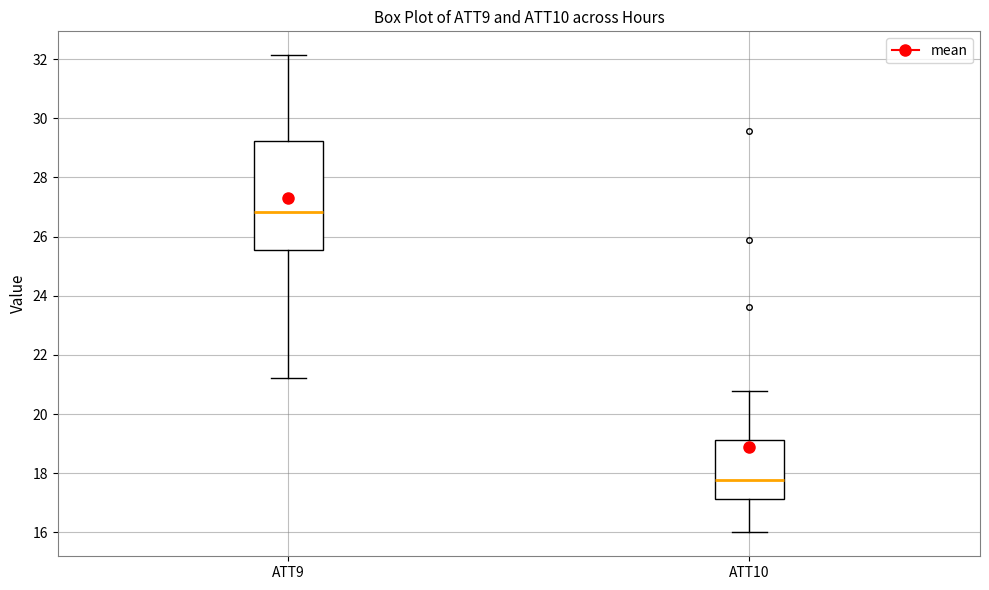

Which box is the tallest, from its lower edge to its upper edge?

ATT9